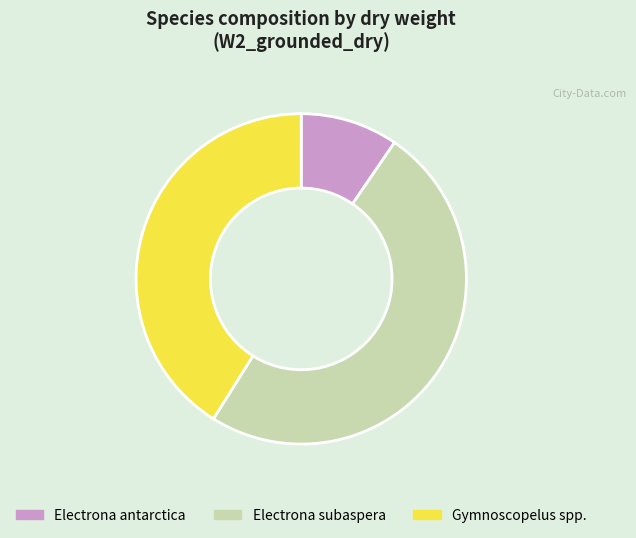

Count the number of slices in the pie.

3